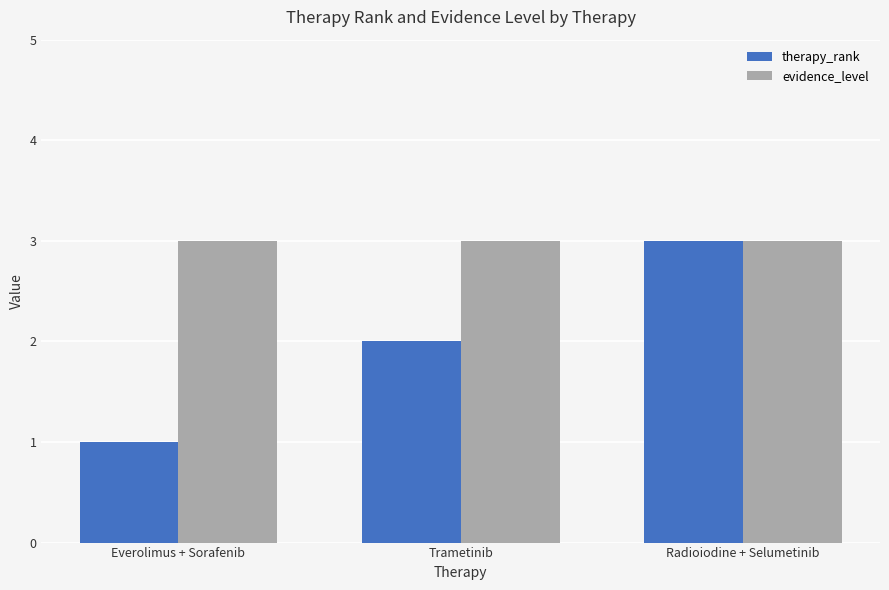

Reading right to left, list all the values displayed in this chart.

therapy_rank: Radioiodine + Selumetinib=3	Trametinib=2	Everolimus + Sorafenib=1
evidence_level: Radioiodine + Selumetinib=3	Trametinib=3	Everolimus + Sorafenib=3